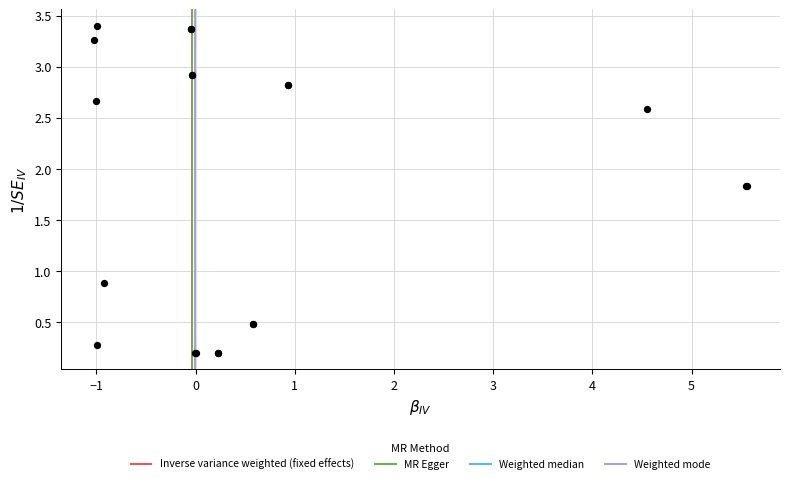

What Y value in the scatter plot is closest to 1?

0.9